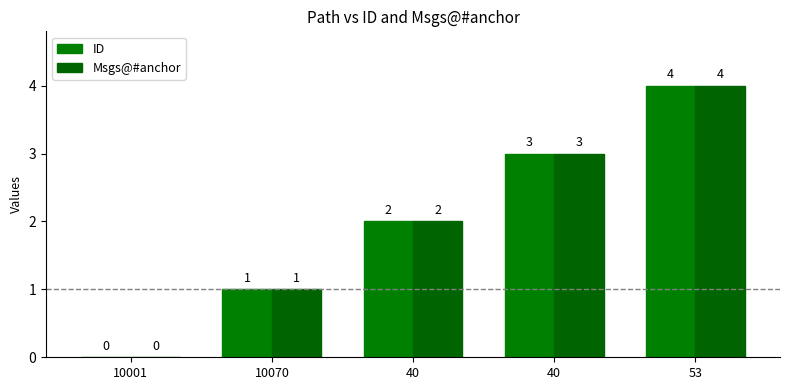

Which series changed the most between 10070 and 53?

ID